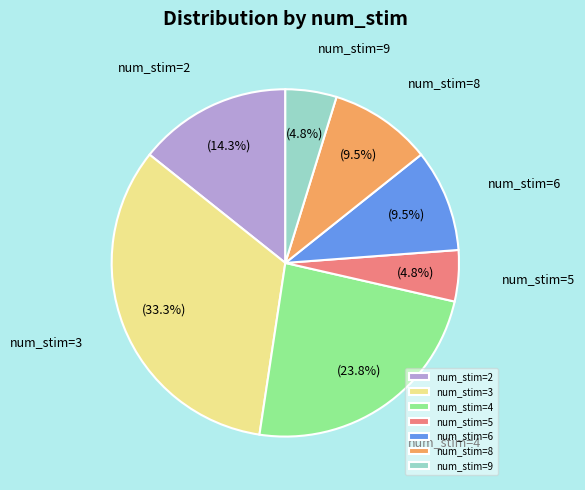

Which has a higher value, num_stim=4 or num_stim=6?

num_stim=4